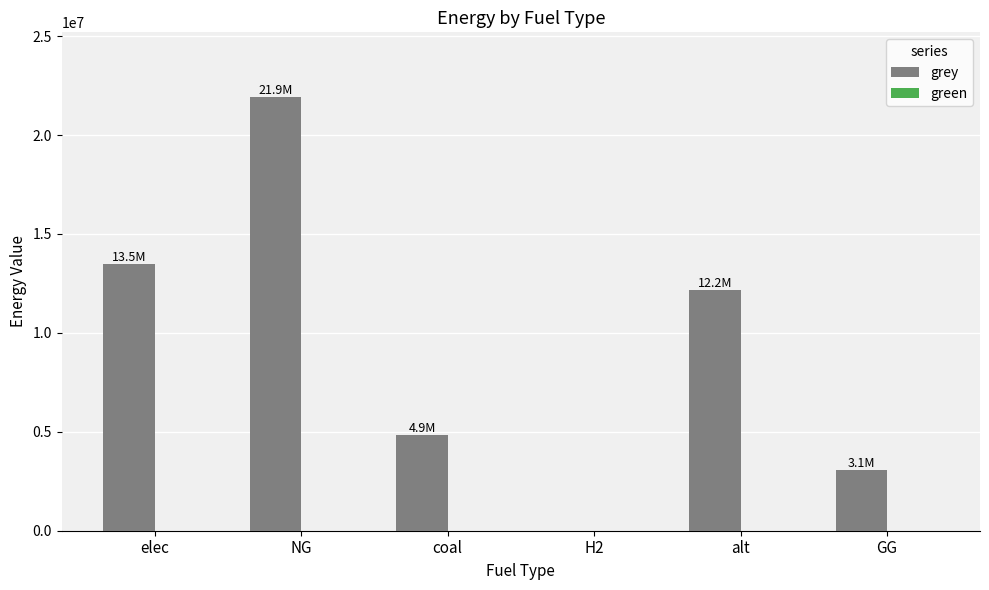

Which has a higher value, alt or elec?

elec